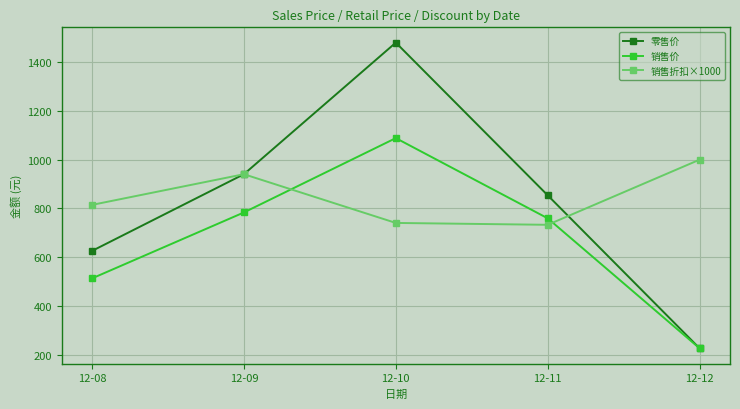

What are all the series names shown in the legend?

零售价, 销售价, 销售折扣×1000